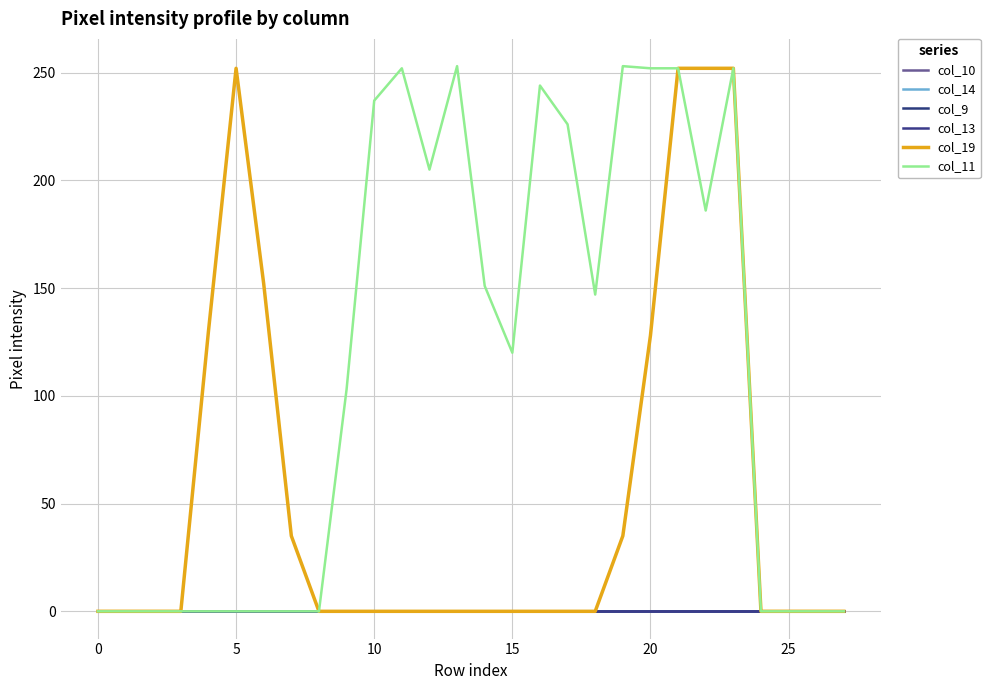

Does the chart display data point markers on the line(s)?

No